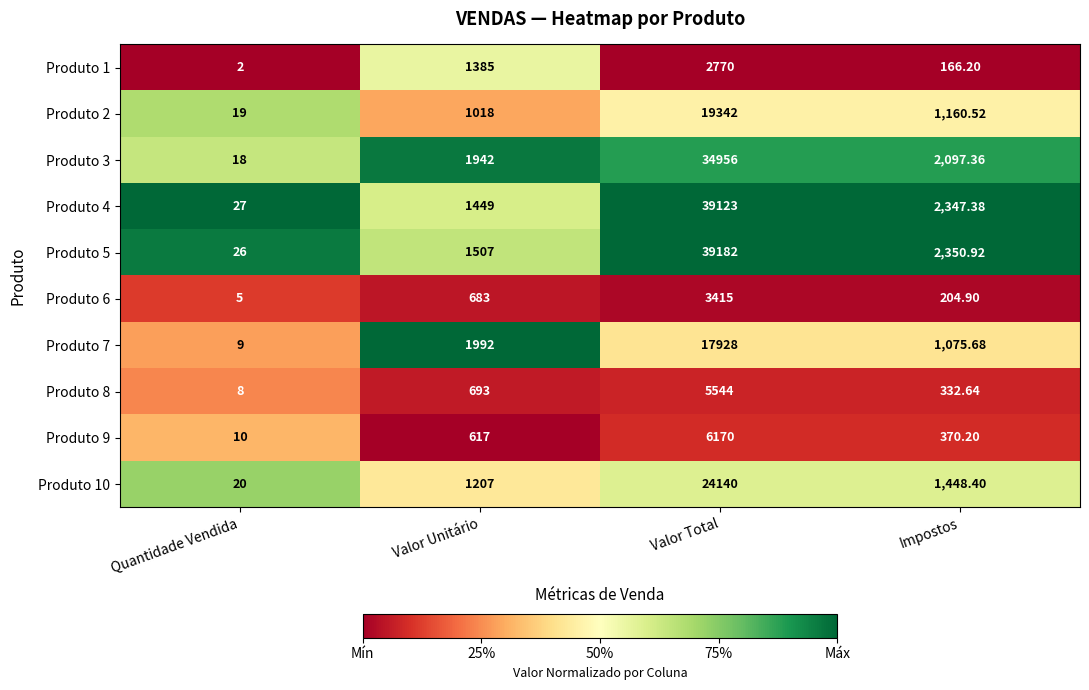

How many categories are shown in the chart?

4